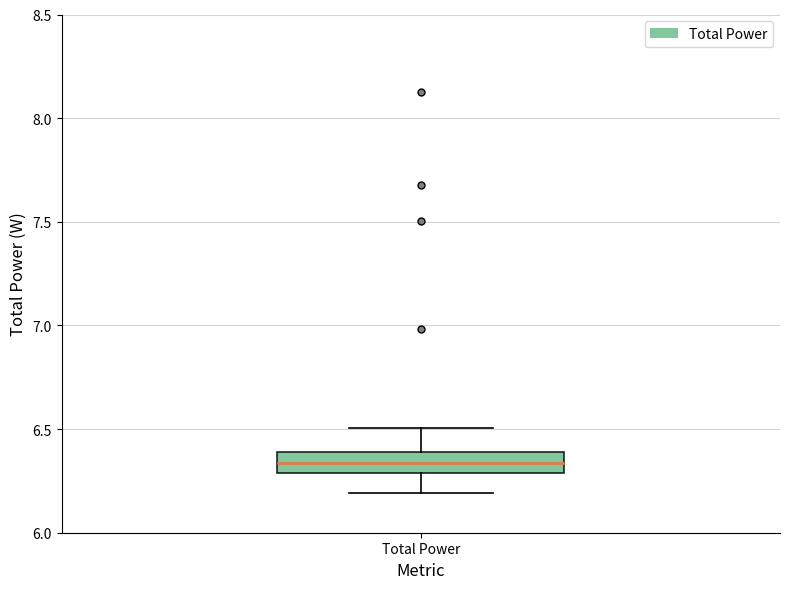

Where does the median line of the box for Total Power sit on the y-axis? The values are not printed on the chart, so give them approximately, as read against the axis.

6.35